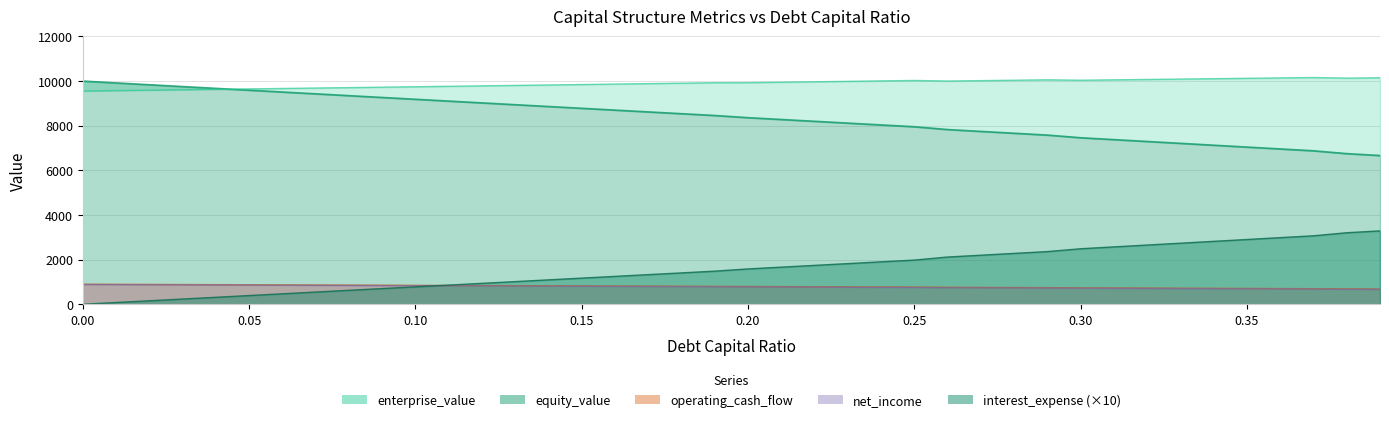

At how many categories does at least one series exceed 115?

40